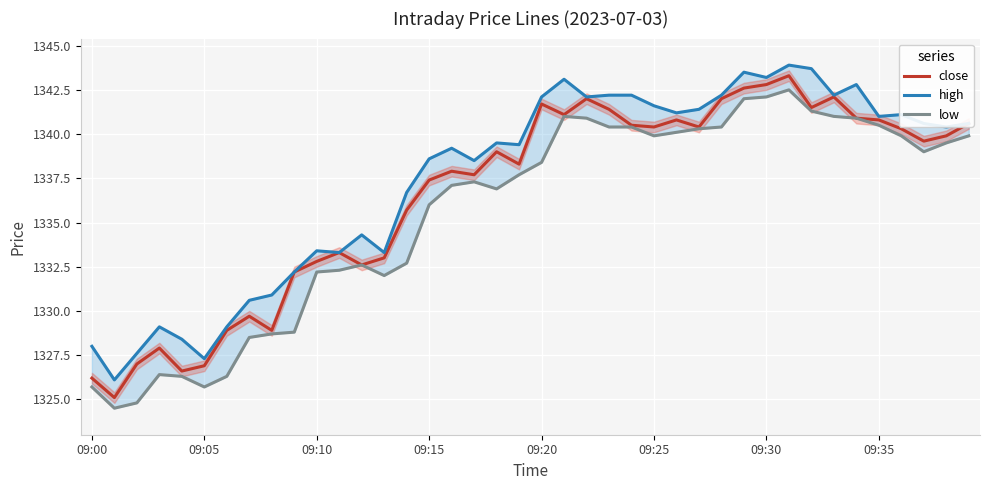

Which series changed the most between 13 and 27?

low